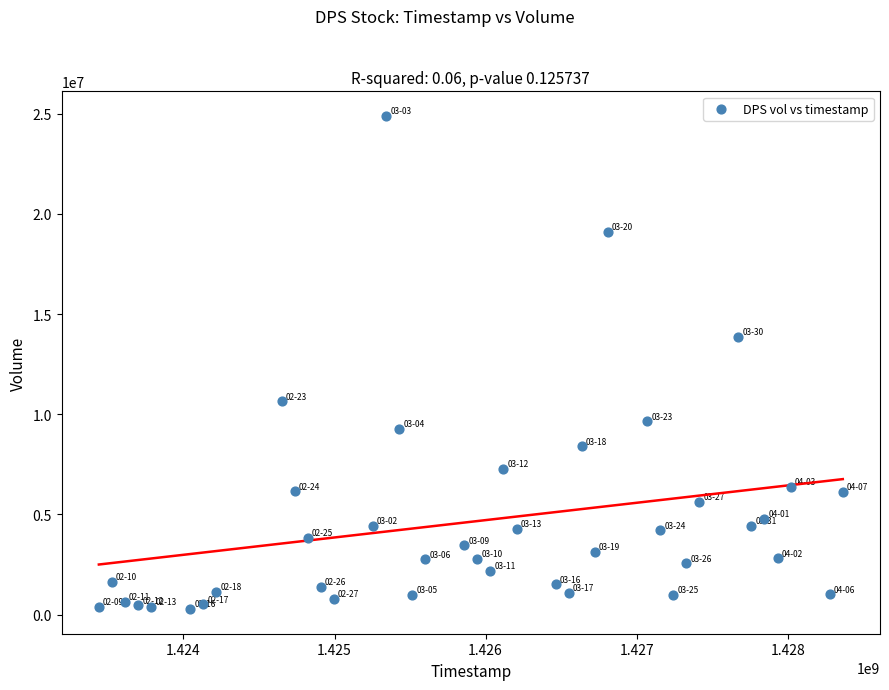

What is the range of X values (max minus min)?

4924800